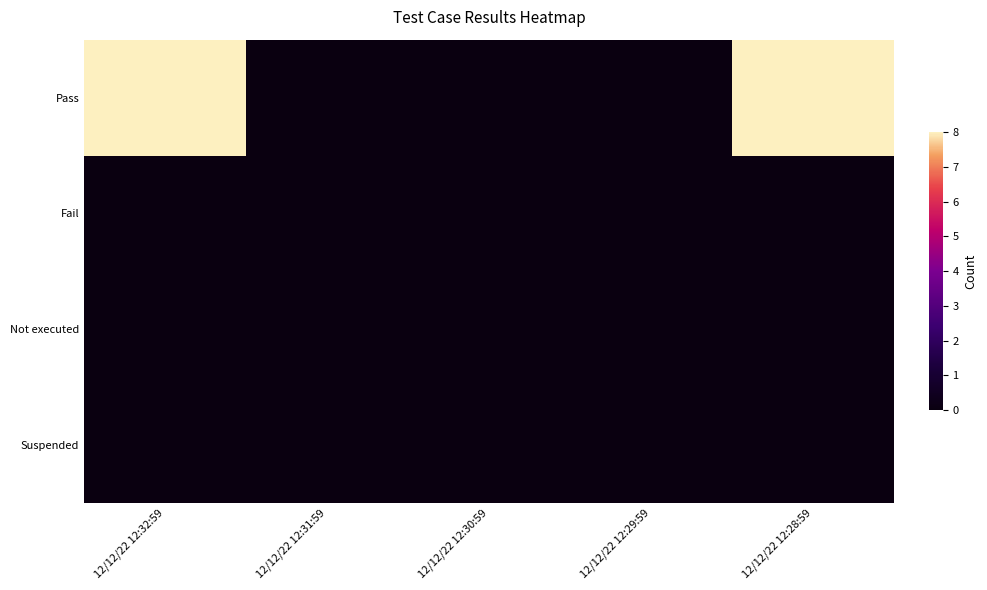

Which series has the largest range (max minus min)?

Pass